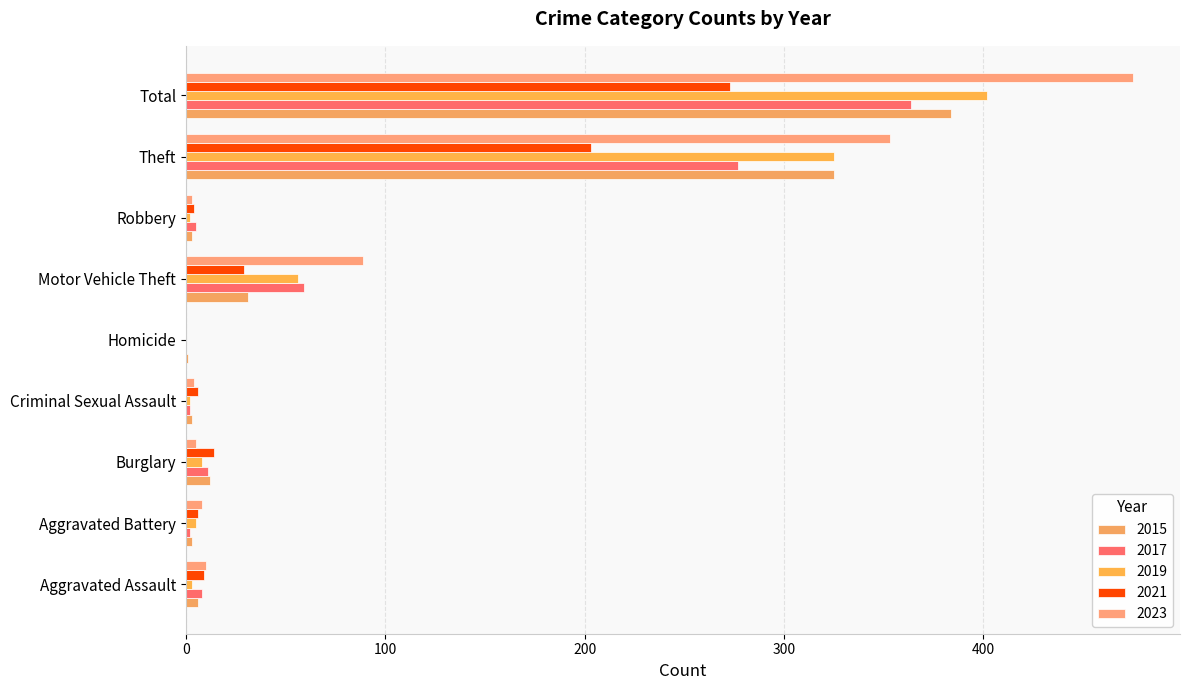

How many series are shown in this chart?

5